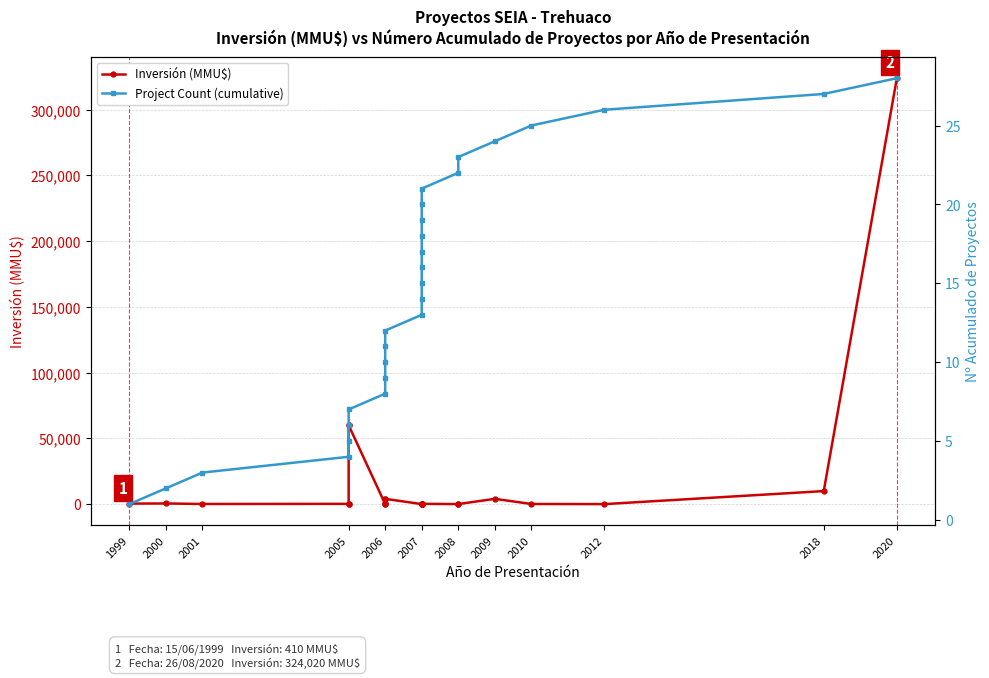

Between 2007 and 2008, which series saw the biggest shift?

Inversión (MMU$)